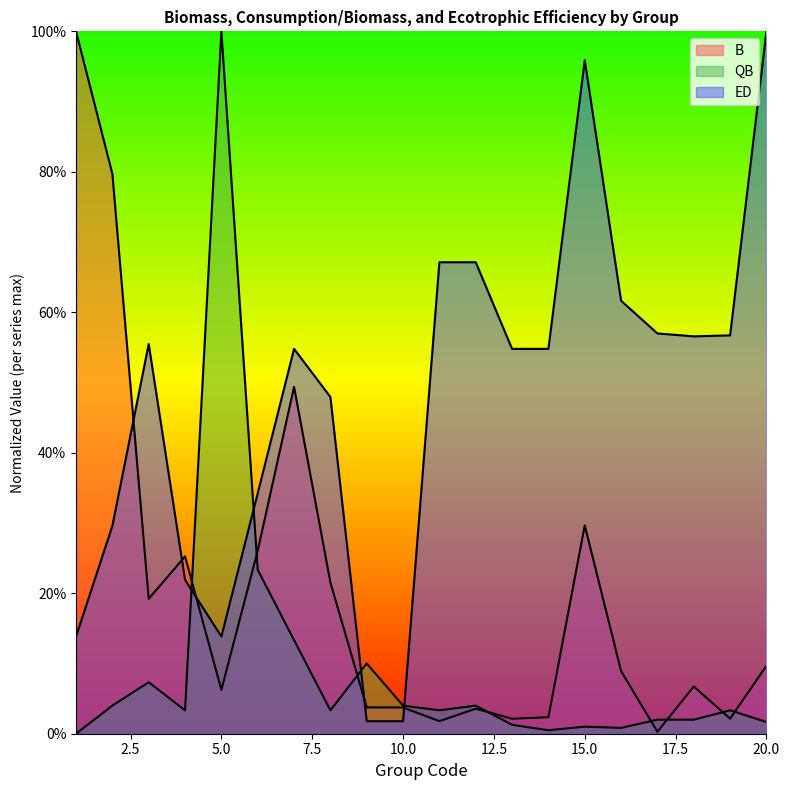

After their last crossing, which series has the higher values: QB or B?

B